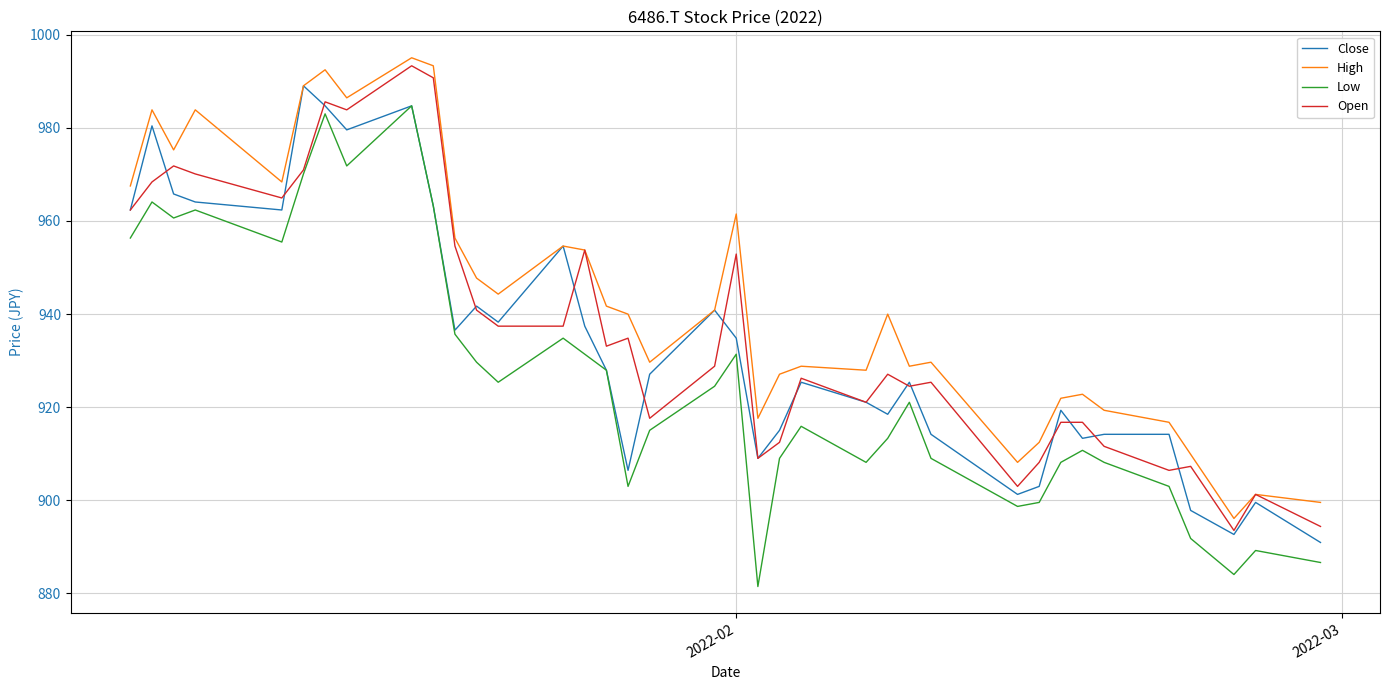

What is the maximum value for Low?

984.7